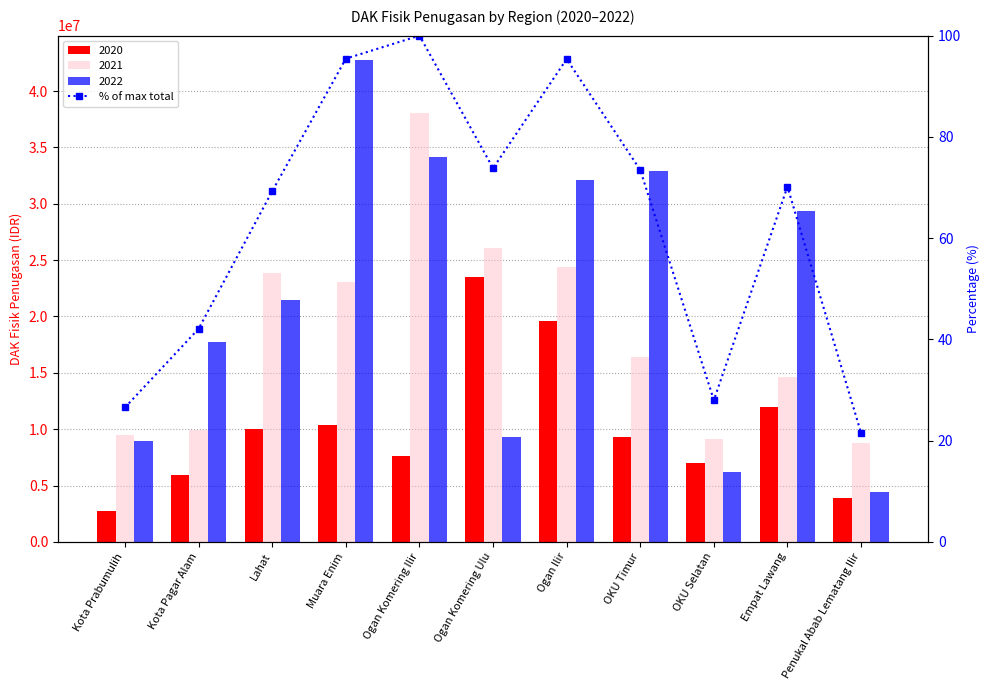

How many data points does each series have?

11